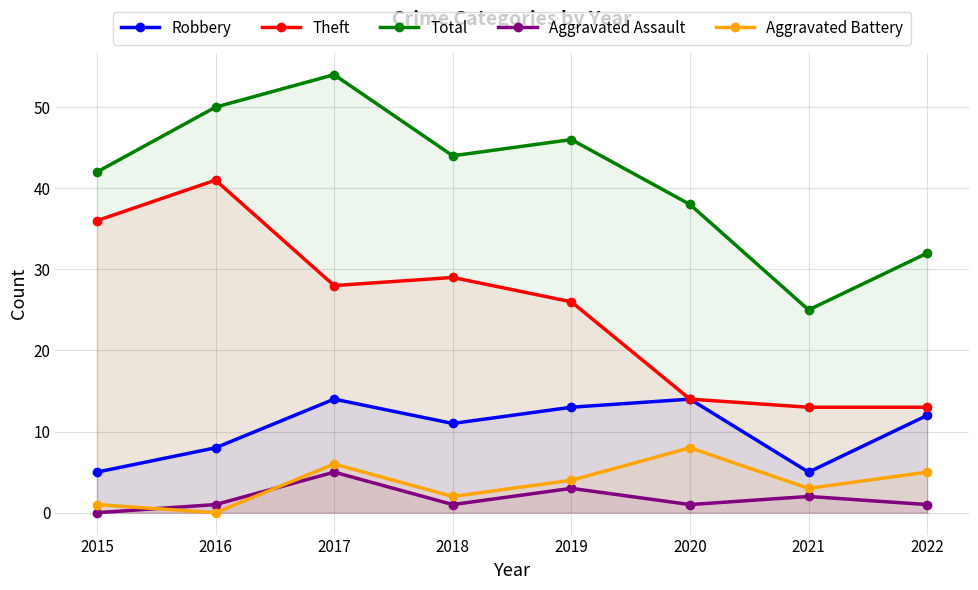

How many lines are shown in the chart?

5